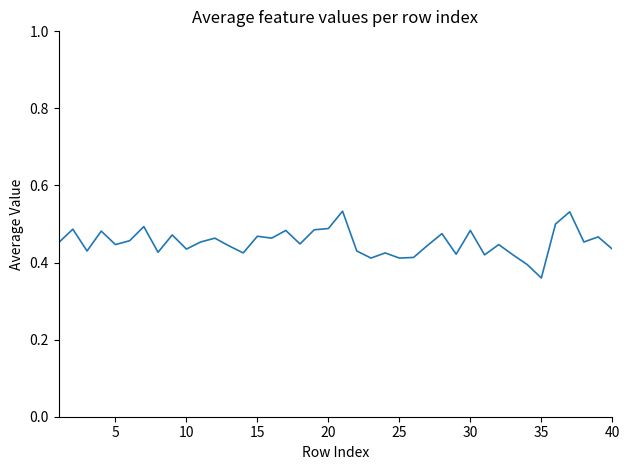

At which category does the chart reach its minimum across all series?

35